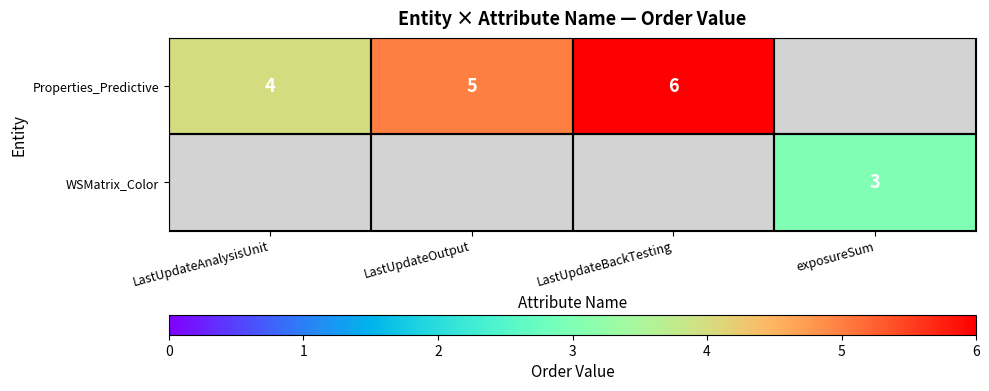

Is the value of WSMatrix_Color at exposureSum greater than the value of Properties_Predictive at LastUpdateBackTesting?

No